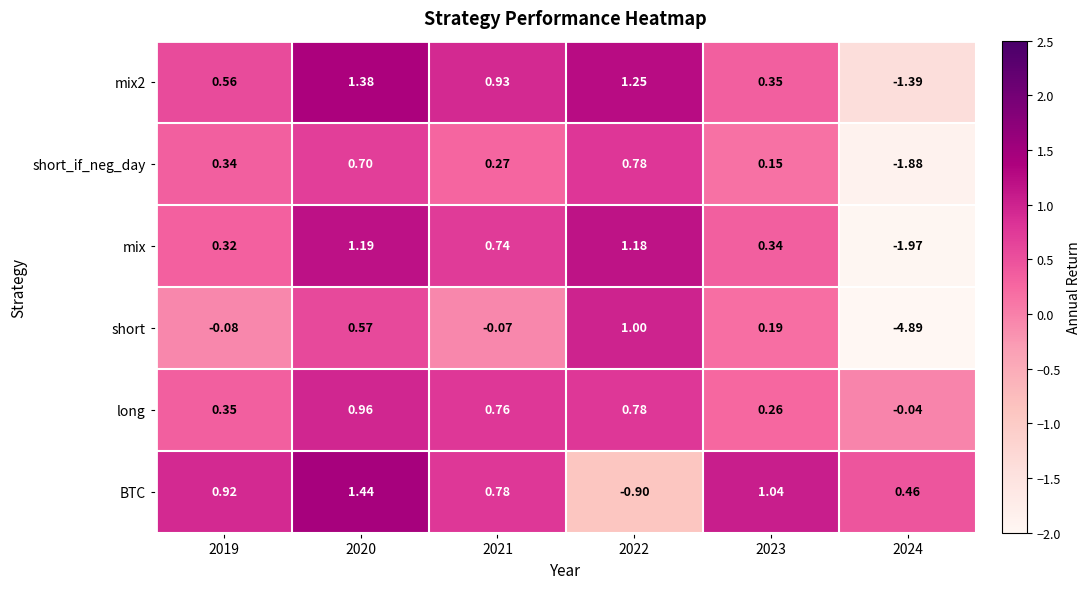

Which series has the largest range (max minus min)?

short